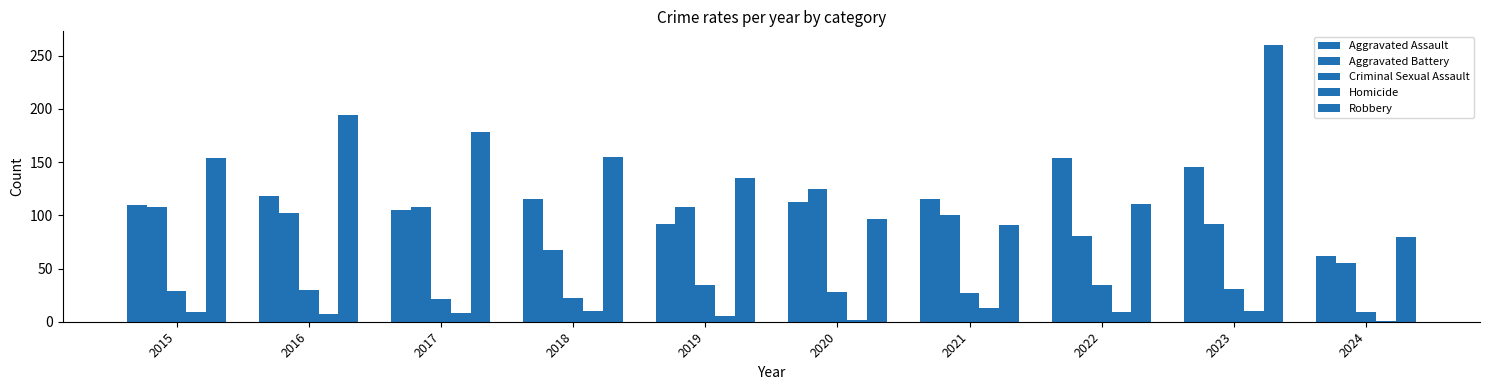

How many values in the Aggravated Assault series are below 115?

5